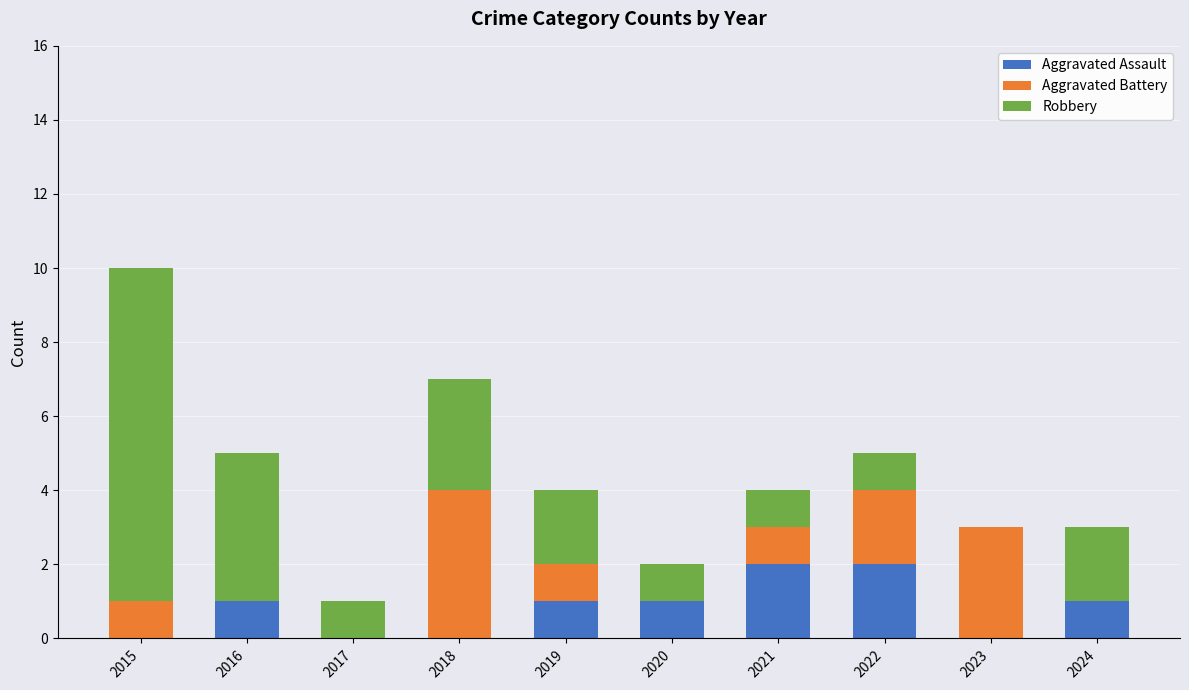

What is the sum of the Aggravated Assault values at 2024 and 2021?

3